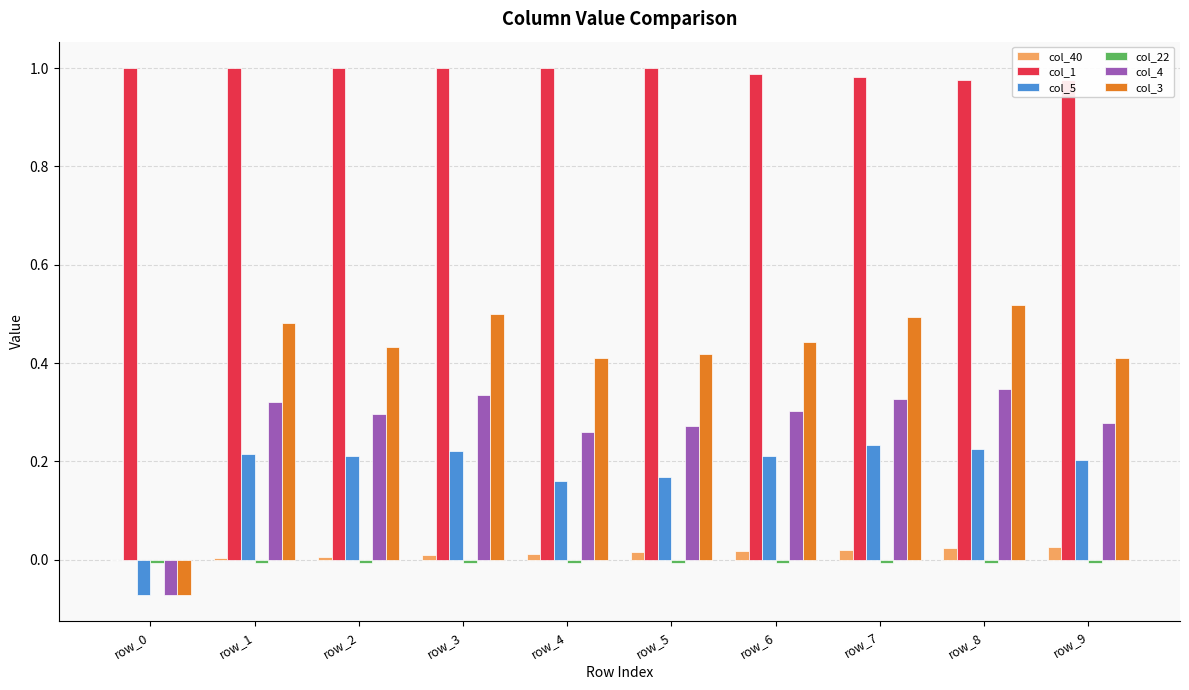

Does the chart contain stacked bars?

No